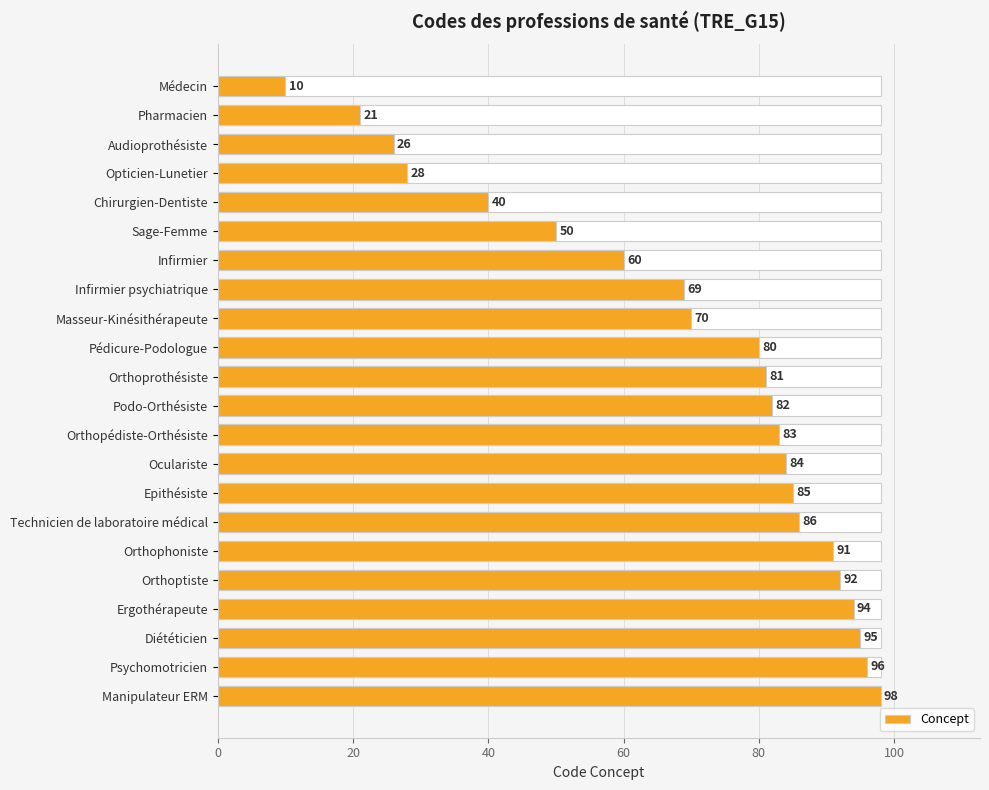

Read the value at Infirmier psychiatrique, to the nearest 5.

70